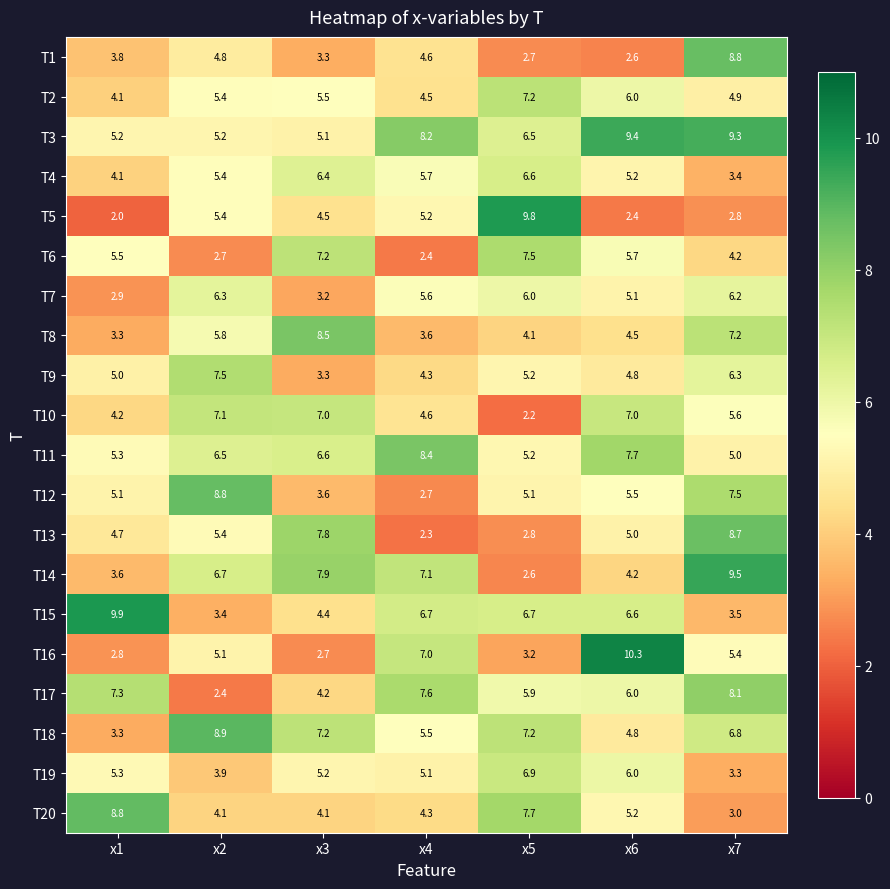

What is the sum of the T9 values at x7 and x4?

10.6